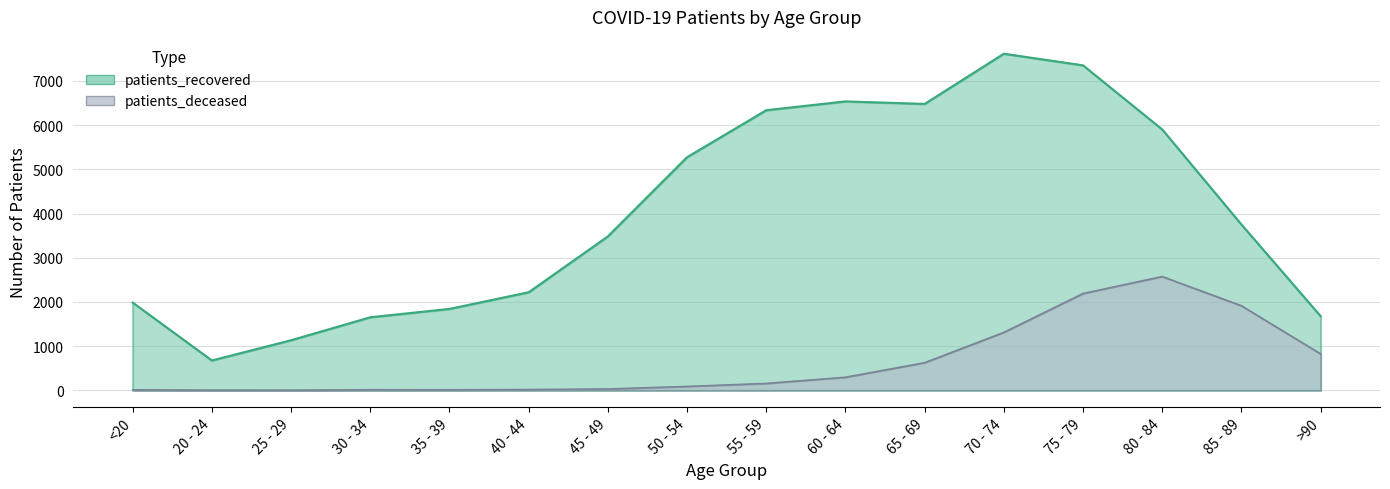

List the series in order of their peak value, highest first.

patients_recovered, patients_deceased